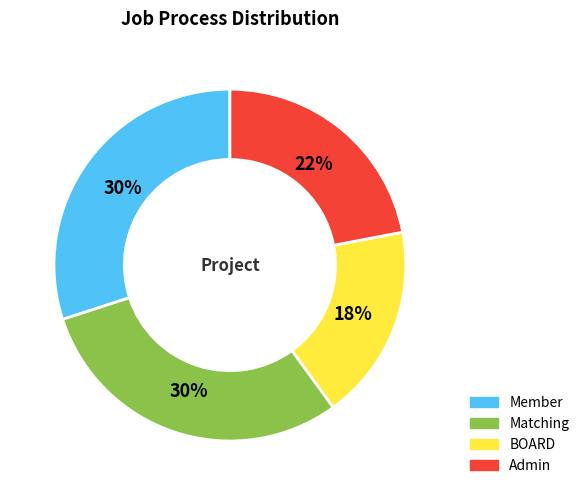

Which category has the smallest portion of the pie?

BOARD